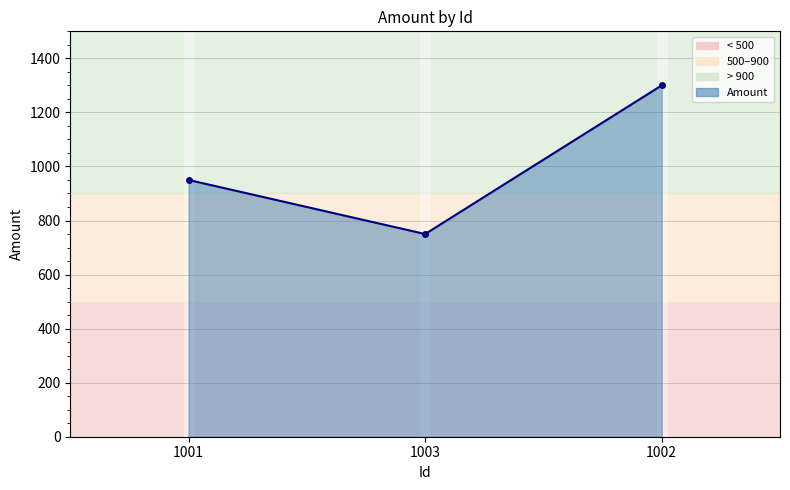

Reading right to left, extract all data points from this chart.

1002=1300	1003=750	1001=950